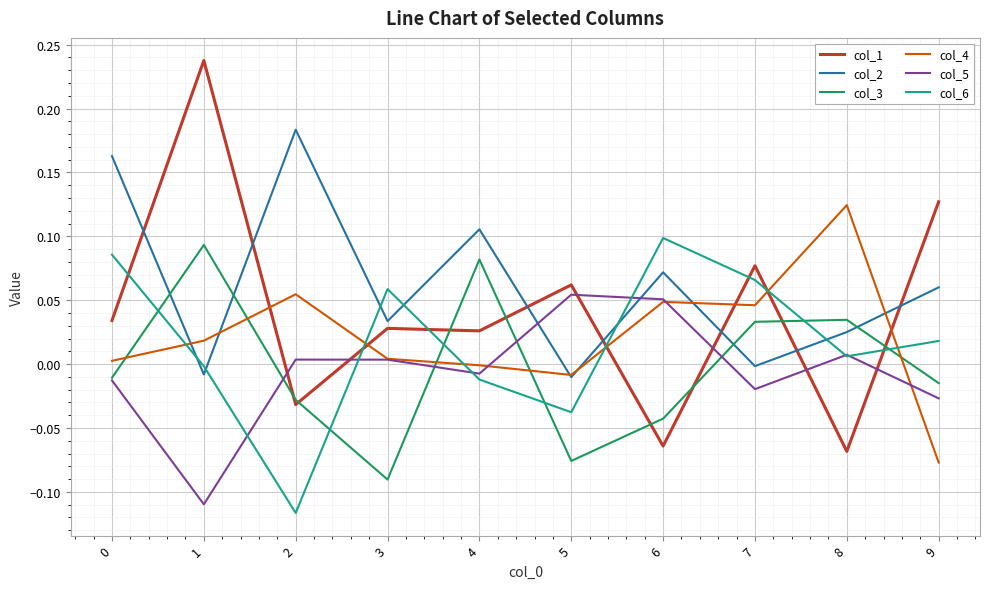

At how many categories does at least one series exceed 0?

10